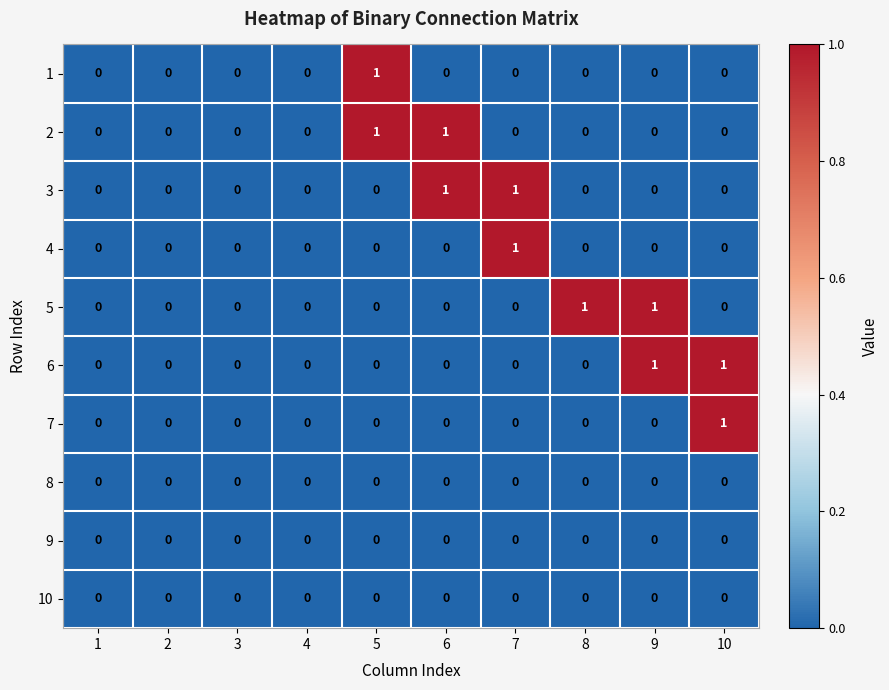

True or false: 1 has a value of 1 at 4.

False